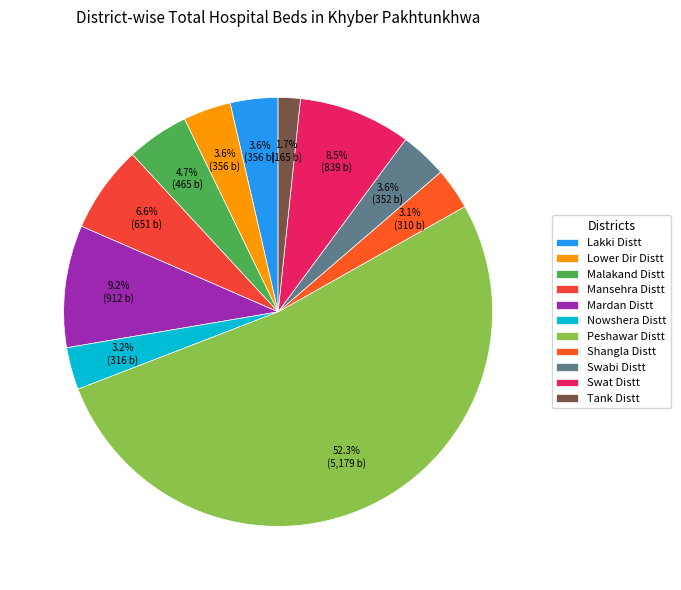

Which slice is the smallest?

Tank Distt